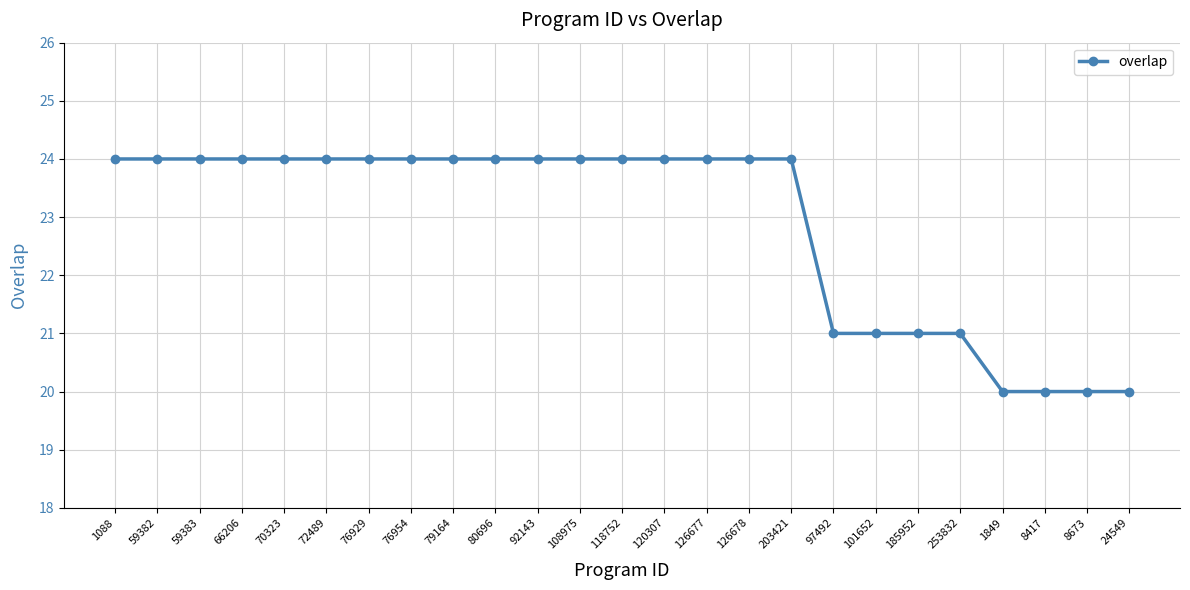

Approximately how many times larger is the value at 118752 compared to 76954?

1.0